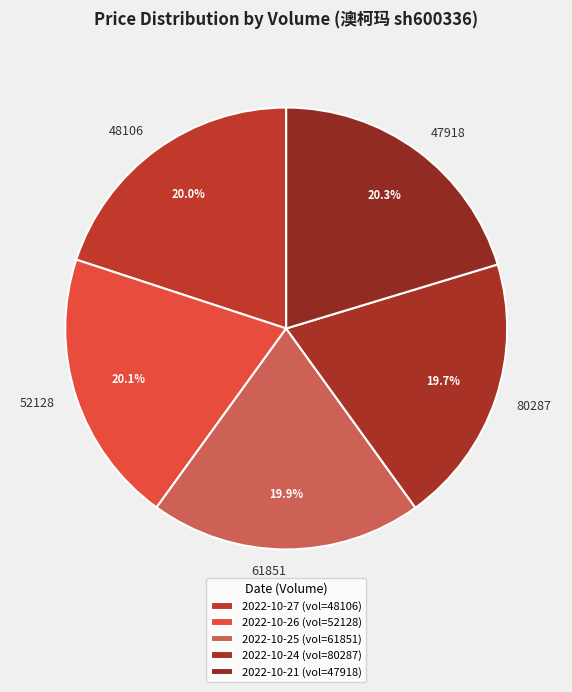

What is the total percentage of 47918 and 48106?

40.3%